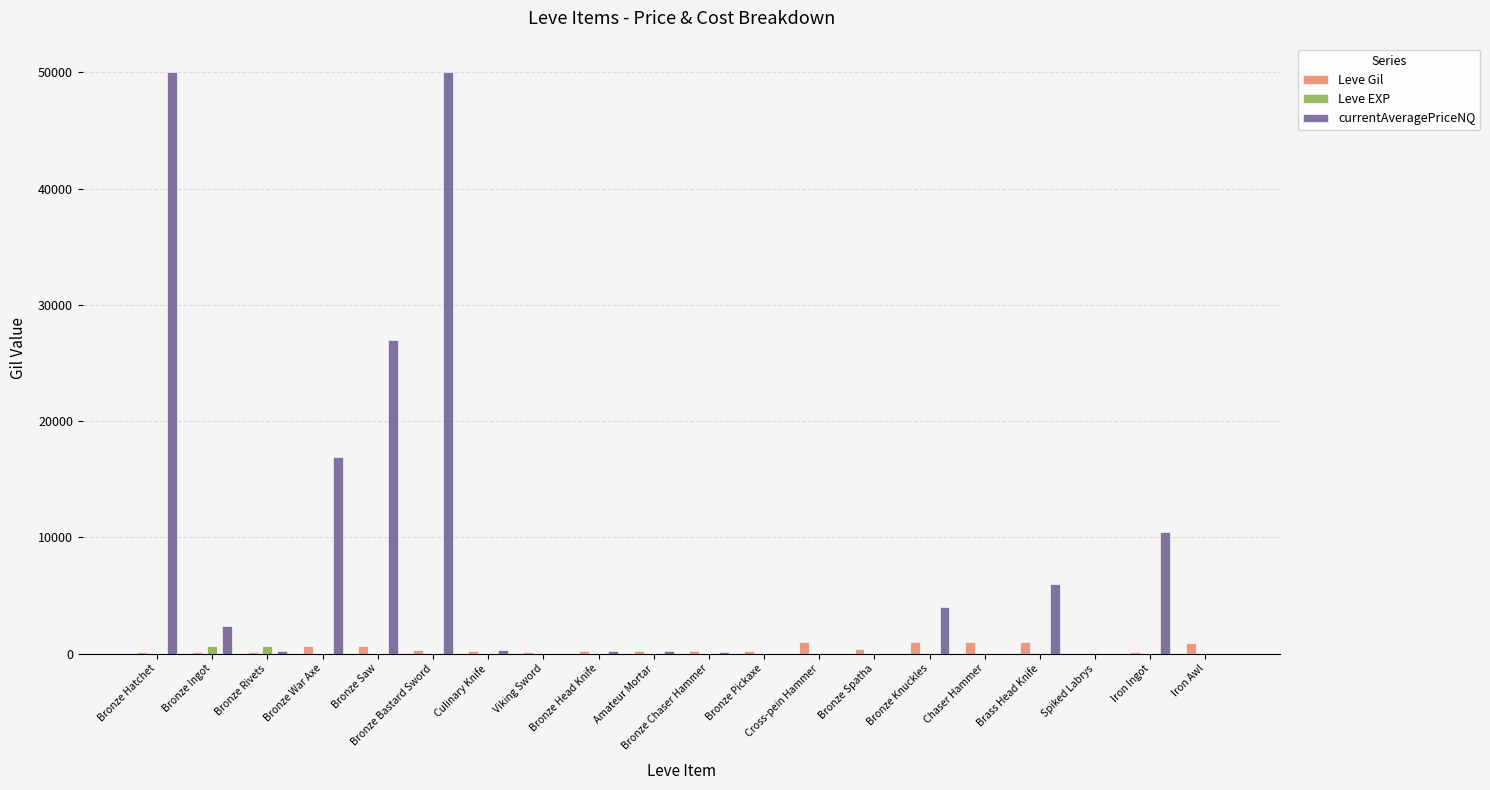

Which series has the largest total across all categories?

currentAveragePriceNQ